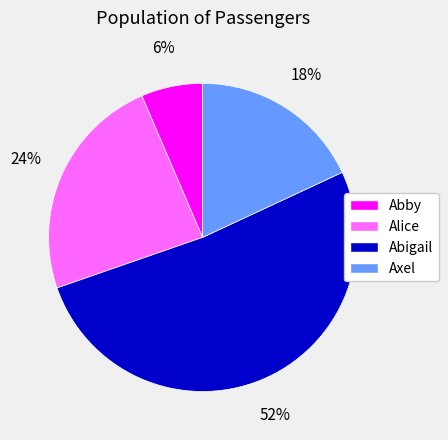

The Abby slice represents 6% of the pie. True or false?

True